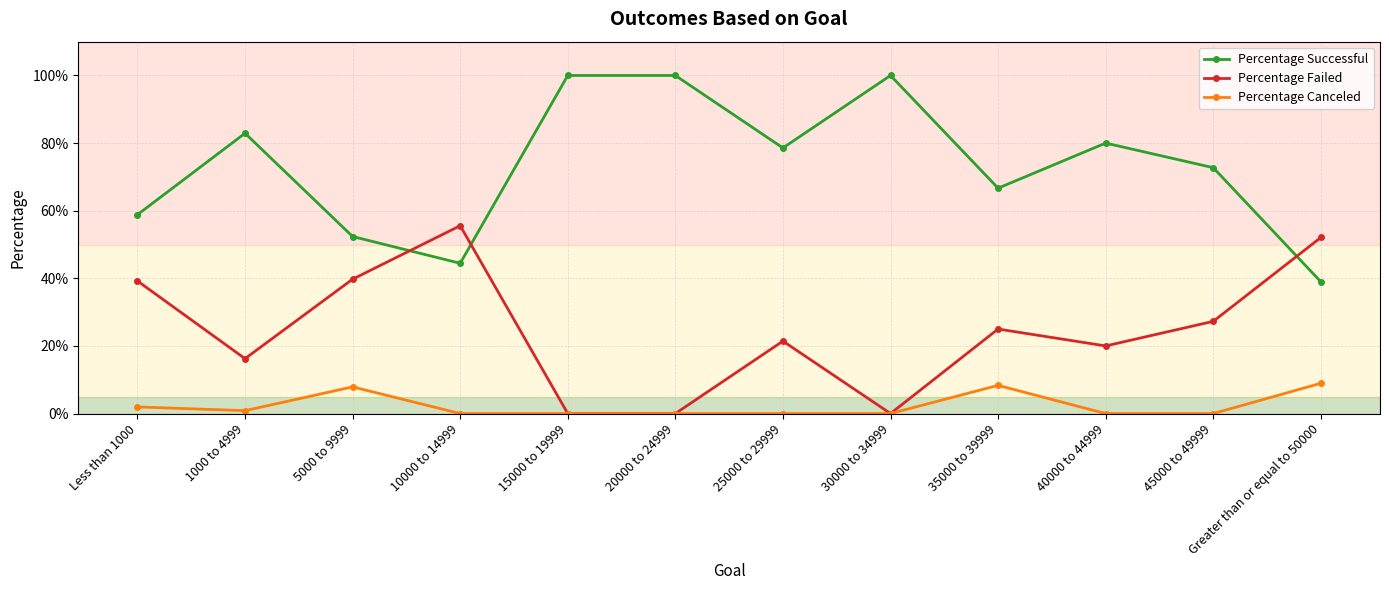

What is the sum of all Percentage Canceled values?

28.0